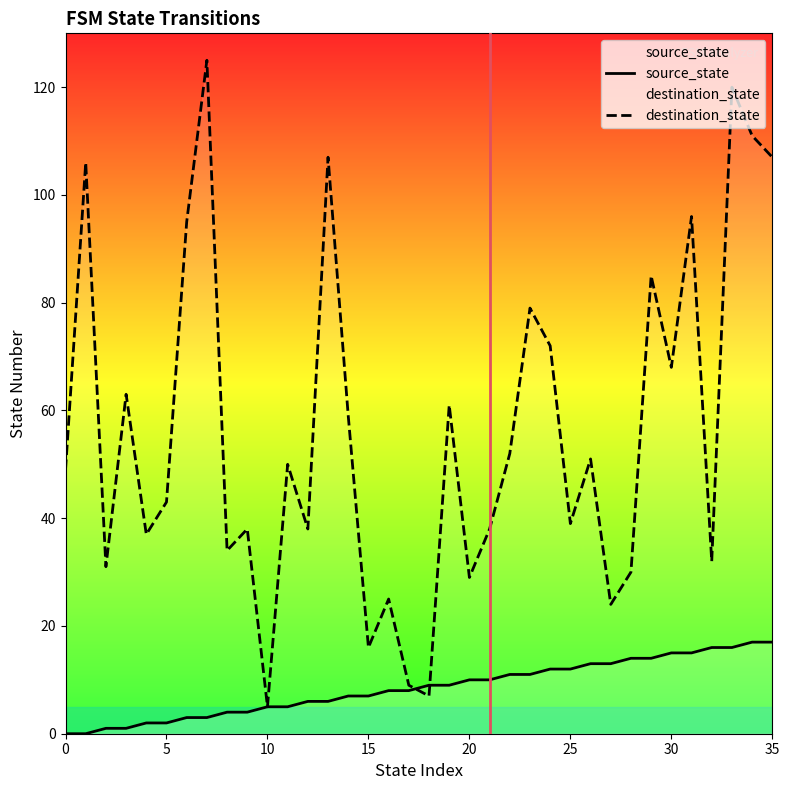

Rank the series by their maximum value, from lowest to highest.

source_state, destination_state